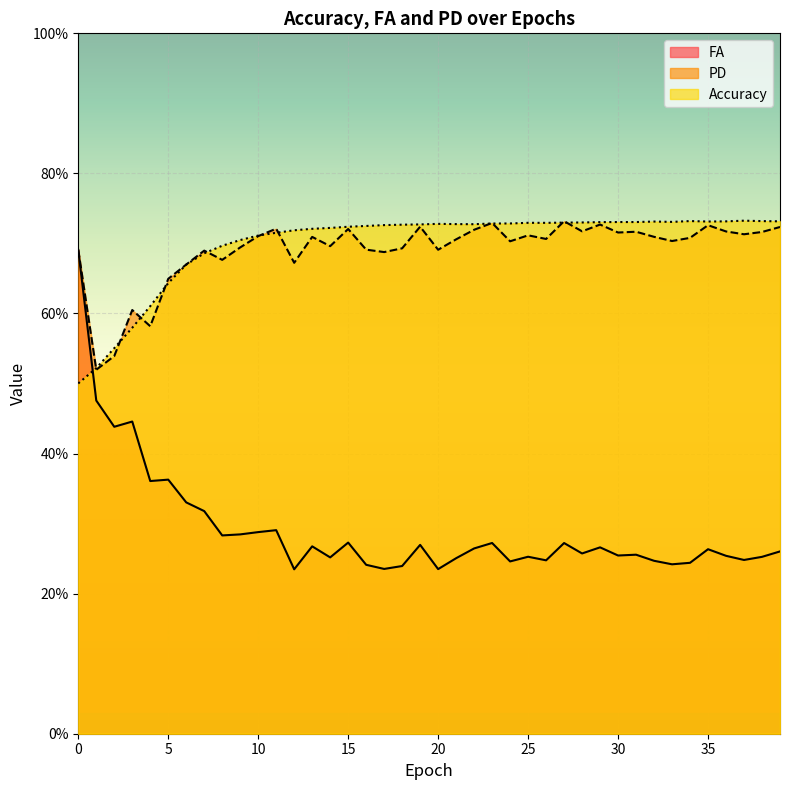

Which series changed the most between 1 and 24?

FA